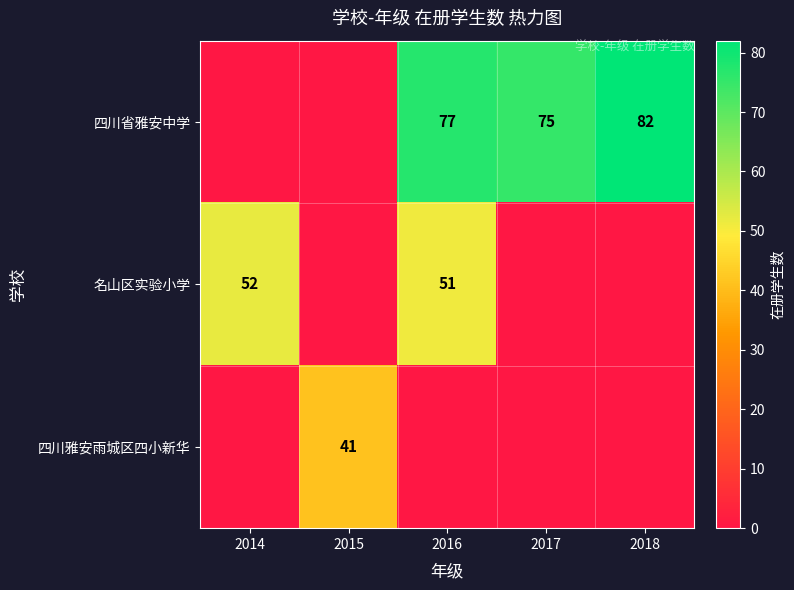

Is the value of 四川雅安雨城区四小新华 at 2015 greater than the value of 四川省雅安中学 at 2016?

No